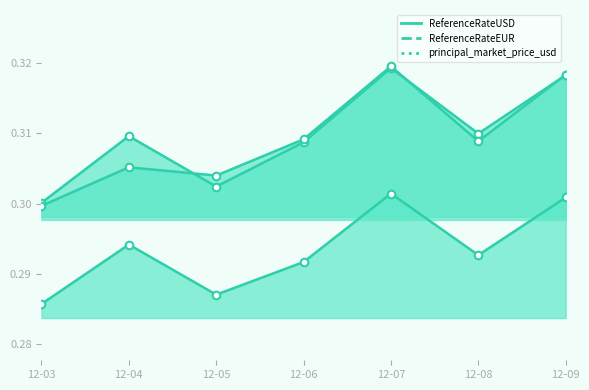

At which category is the sum across all series the highest?

12-07